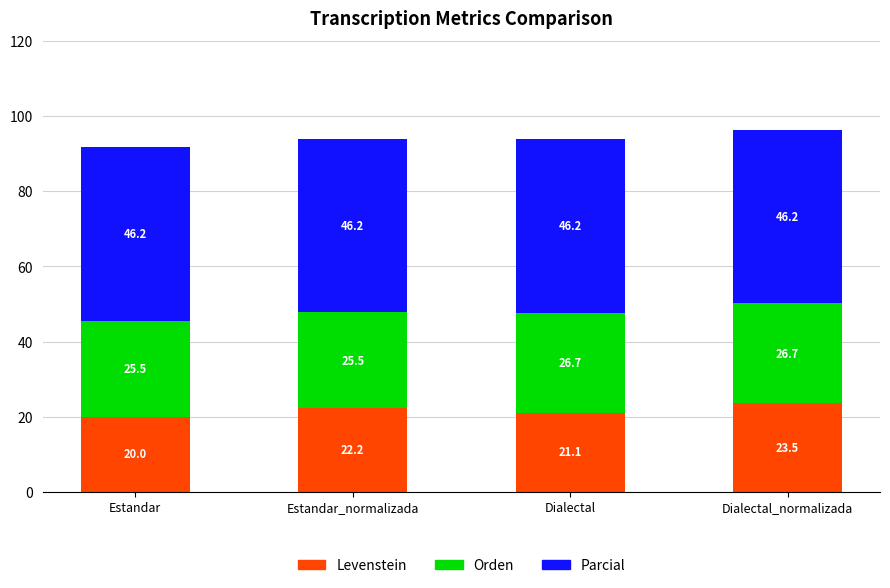

How many bars are there in total?

4